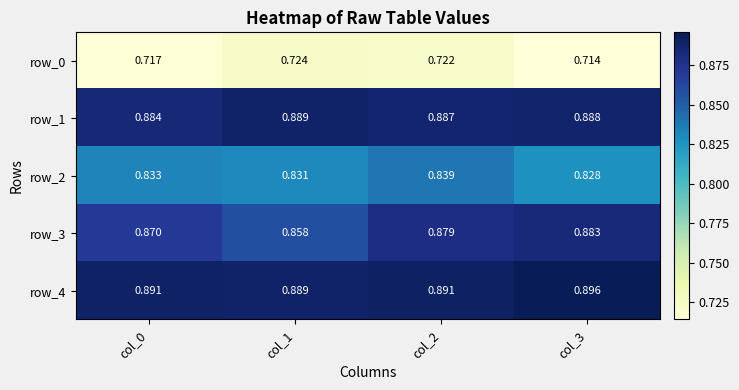

Is the value of row_0 at col_0 greater than the value of row_3 at col_1?

No